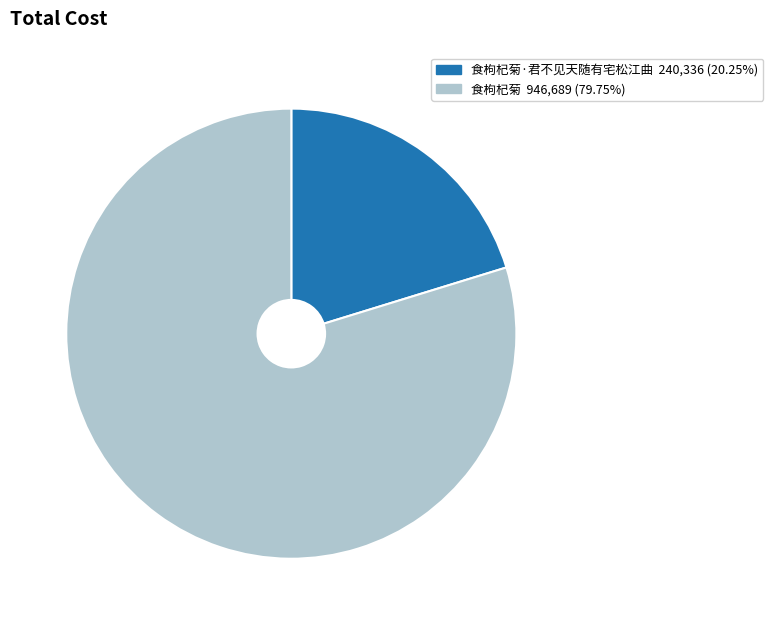

Is there any slice that represents more than half of the pie?

Yes